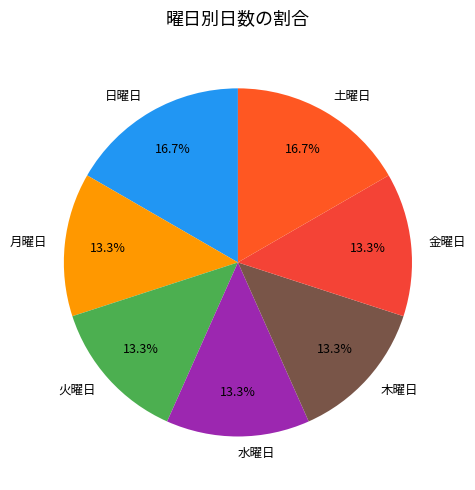

To the nearest percent, what is the average slice percentage?

14%